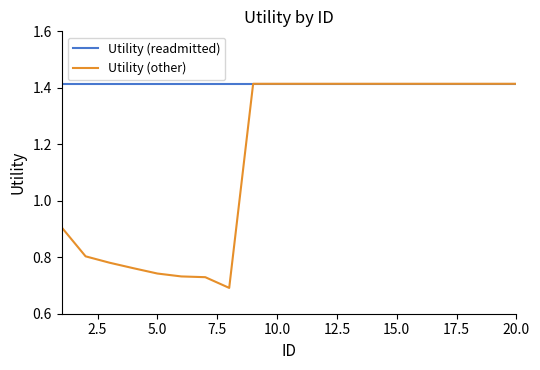

Which series has the widest spread of values?

Utility (other)